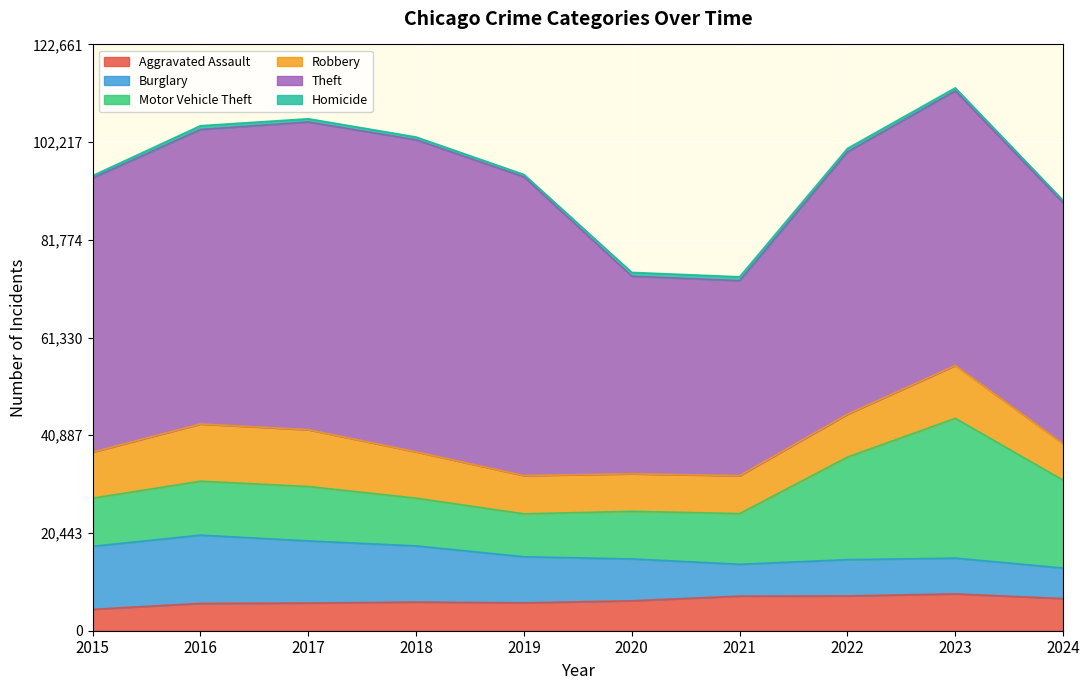

In Burglary, how many points are lower than both neighbors (excluding endpoints)?

1